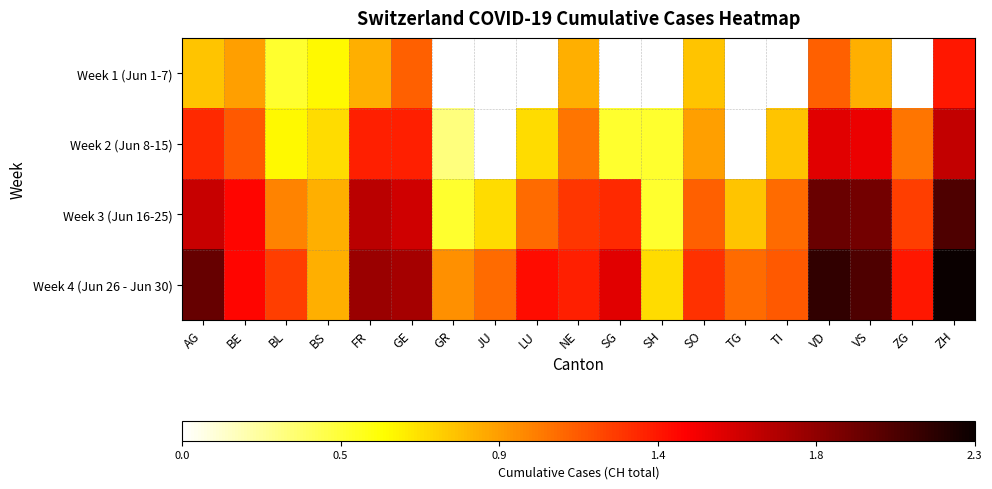

What is the maximum value for Week 1 (Jun 1-7)?

1.4